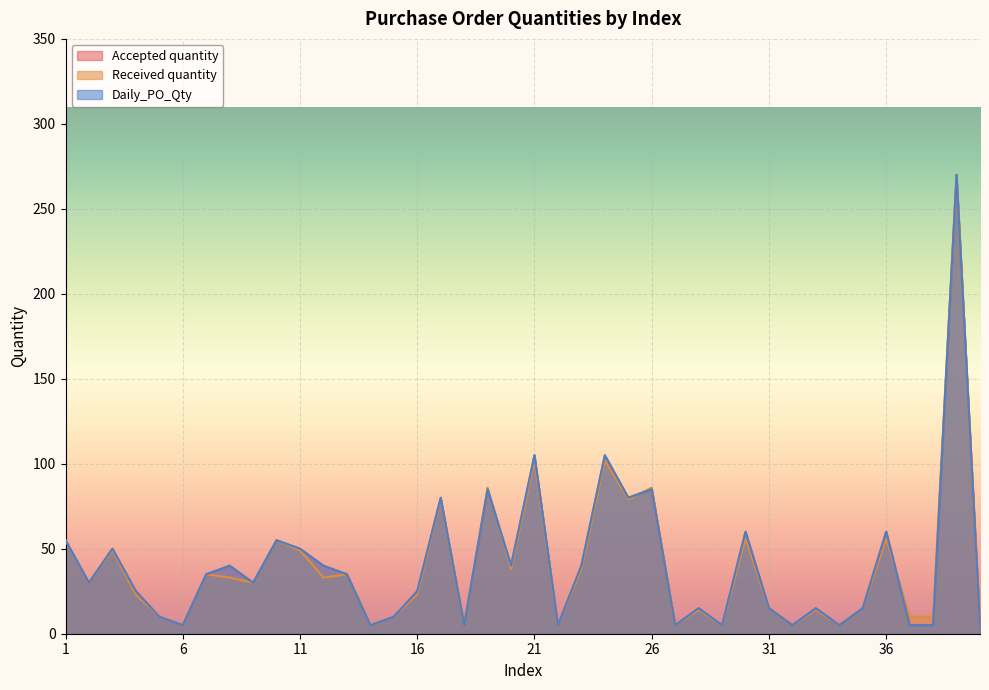

At which category is the sum across all series the highest?

39